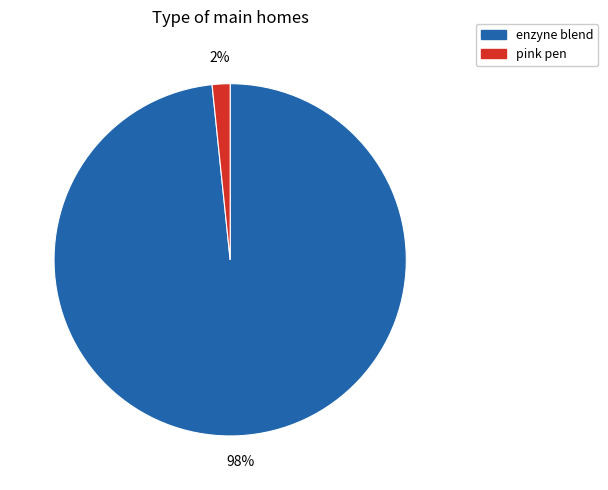

What percentage is the pink pen slice, to the nearest percent?

2%